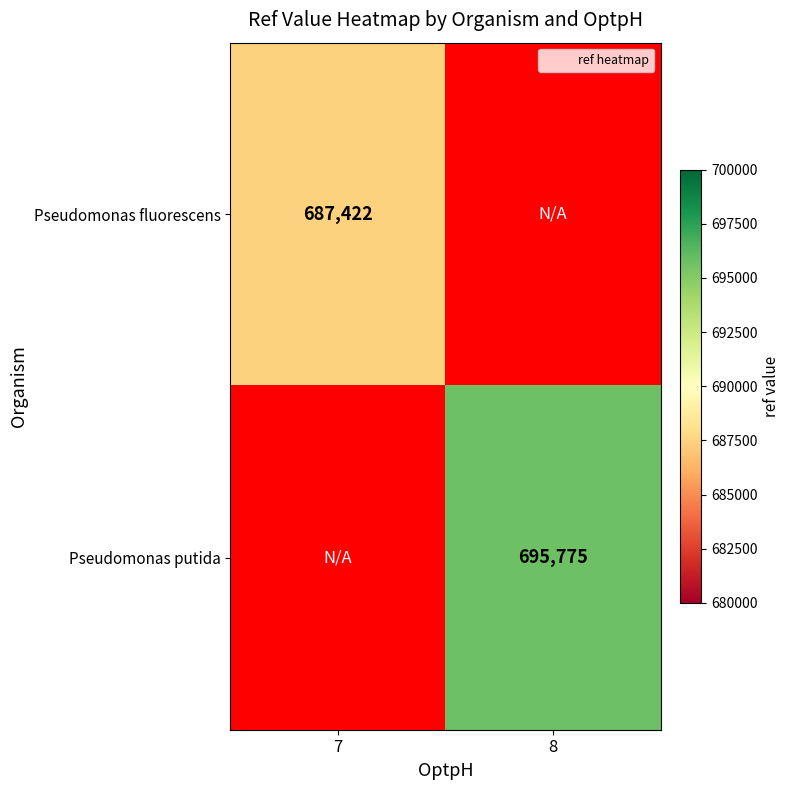

Is the value of Pseudomonas fluorescens at 7 greater than the value of Pseudomonas putida at 8?

No